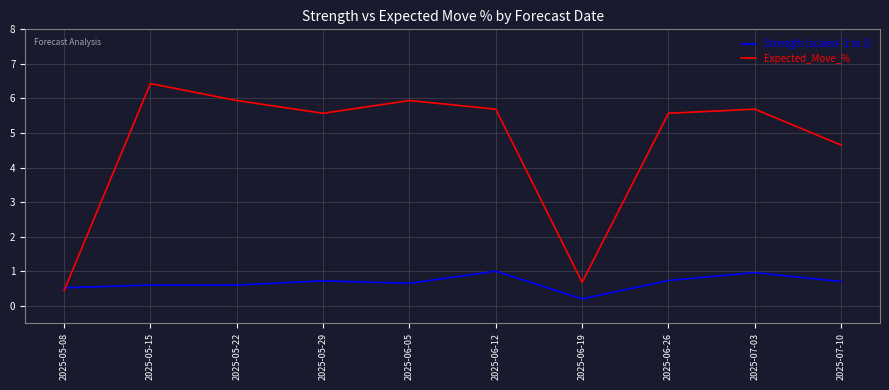

List the series in order of their peak value, highest first.

Expected_Move_%, Strength (scaled -1 to 1)